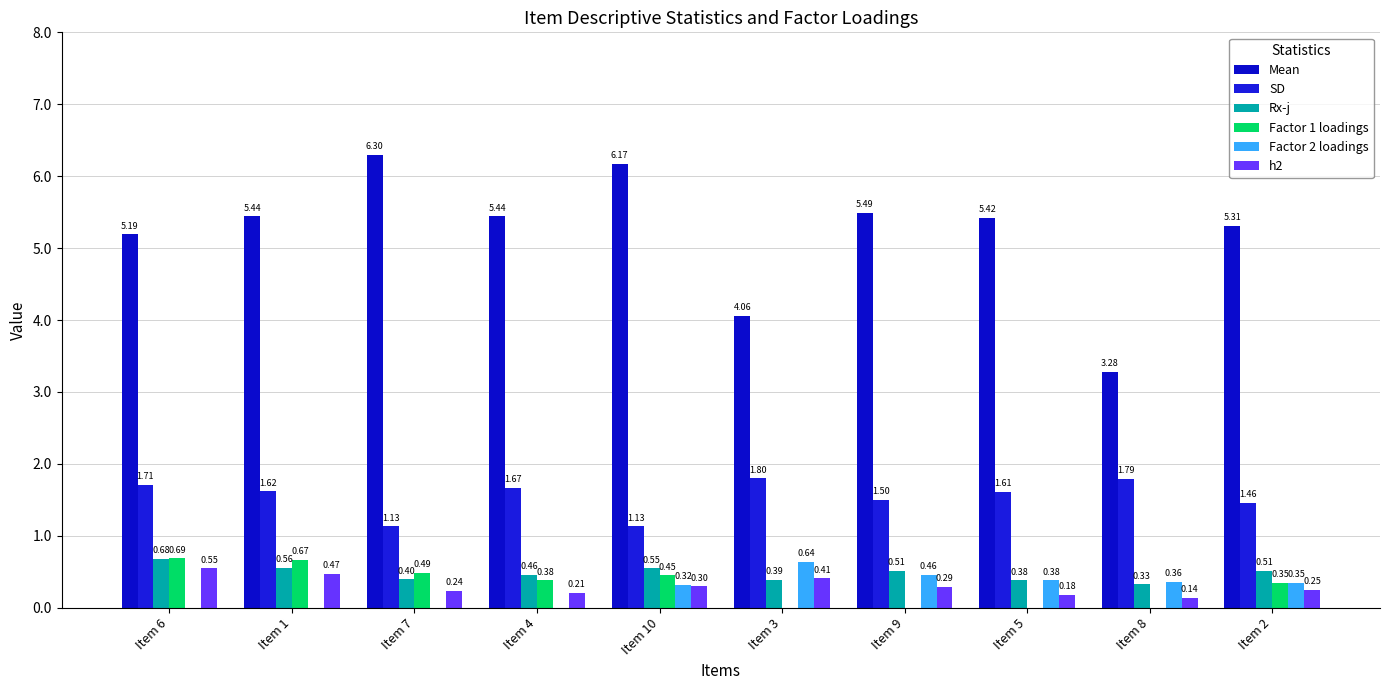

What is the label of the 1st bar from the right?

Item 2